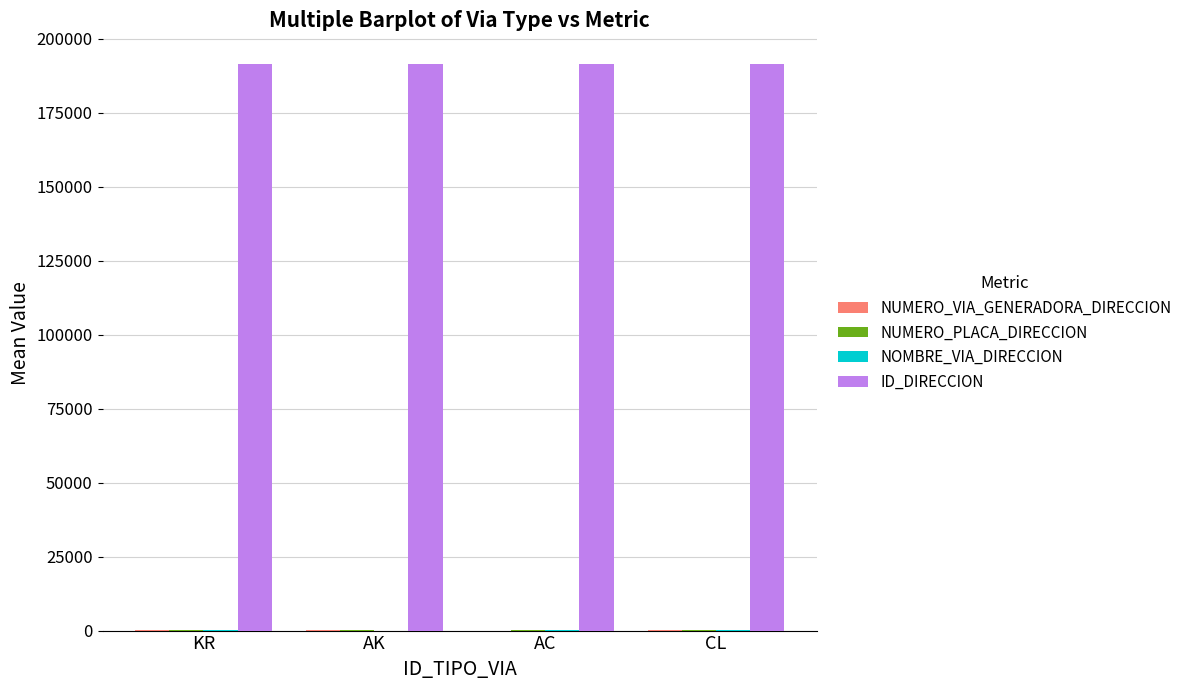

How many groups of bars are there?

4